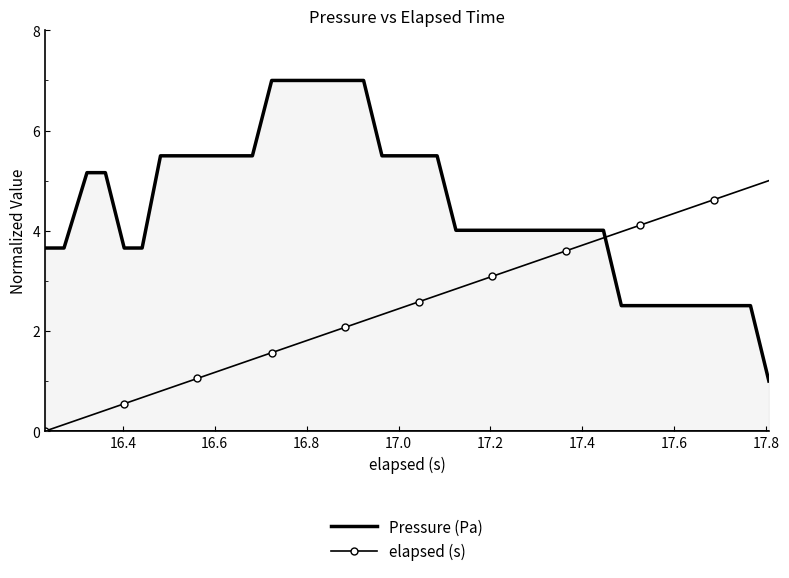

What is the lowest value of the Pressure (Pa) series?

1.0